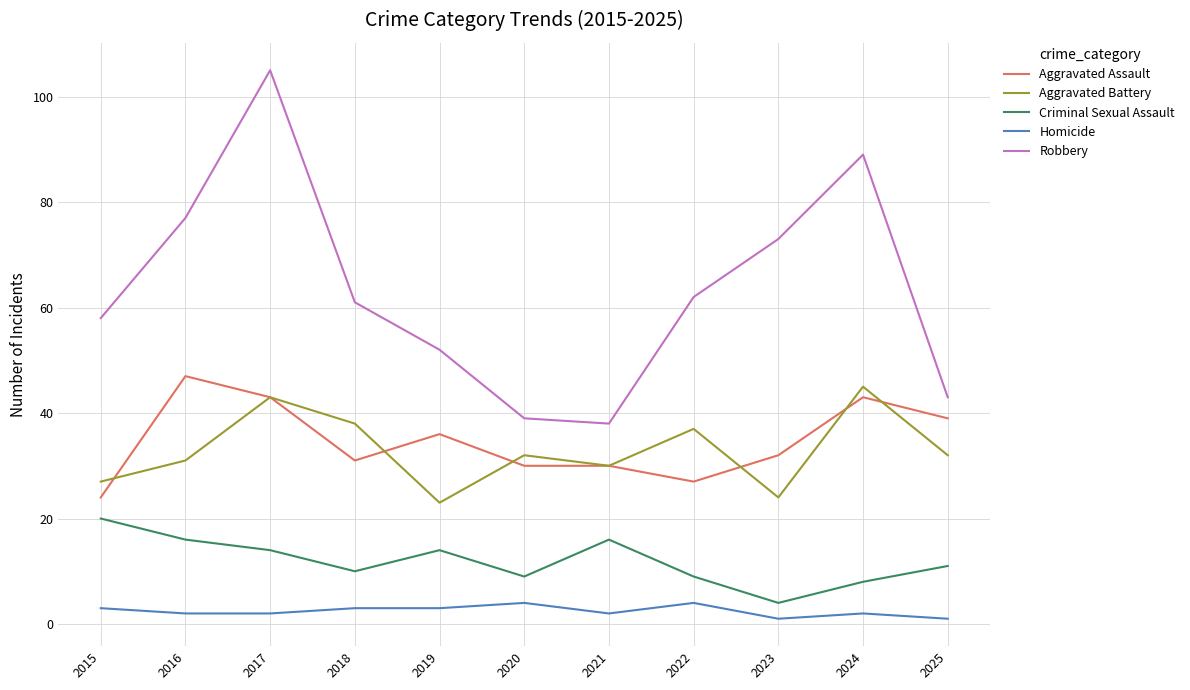

True or false: Aggravated Battery has more than 0 points higher than both neighbors.

True